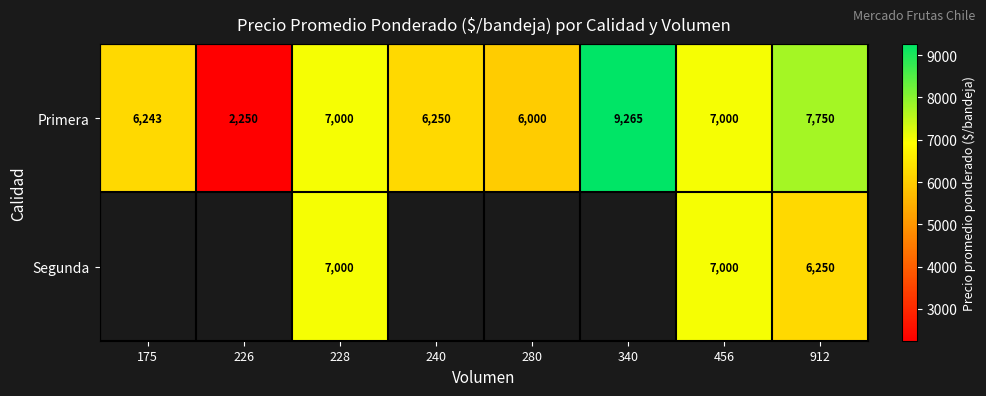

Between 226 and 228, which is larger?

228